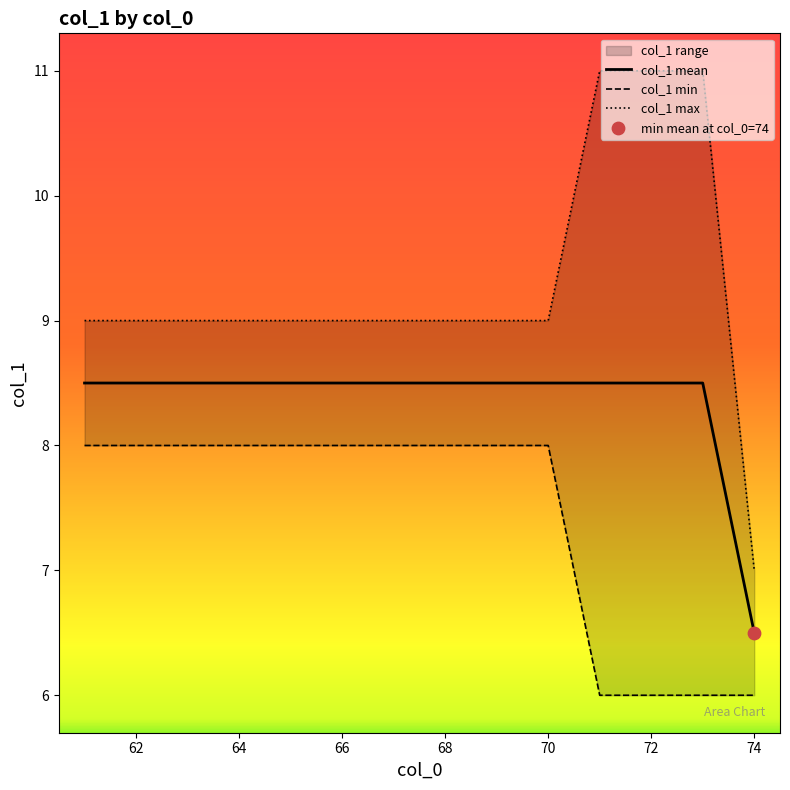

Which series has the widest spread of Y values?

col_1 max